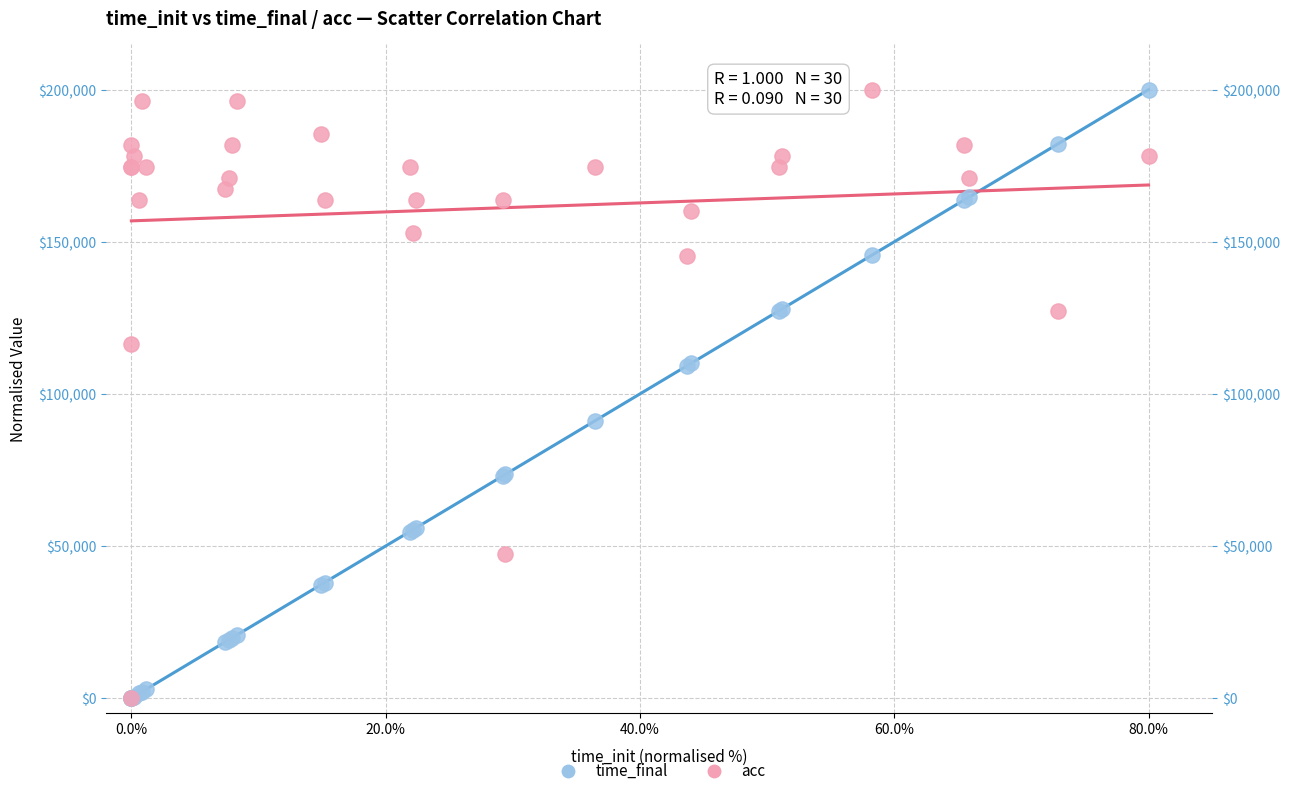

What are all the series names shown in the legend?

time_final, acc